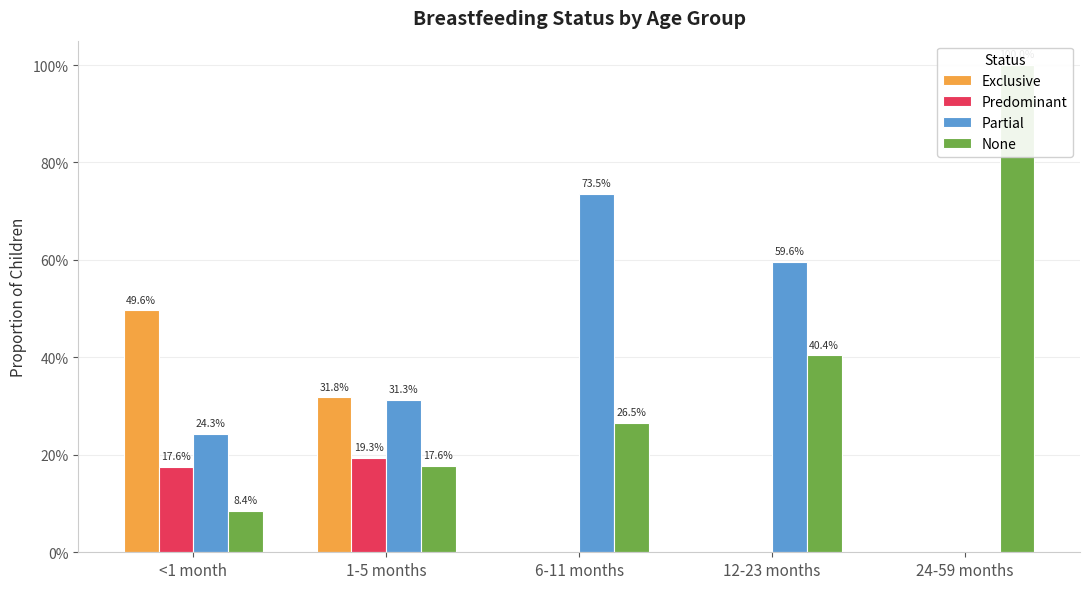

What is the maximum value for Predominant?

0.2